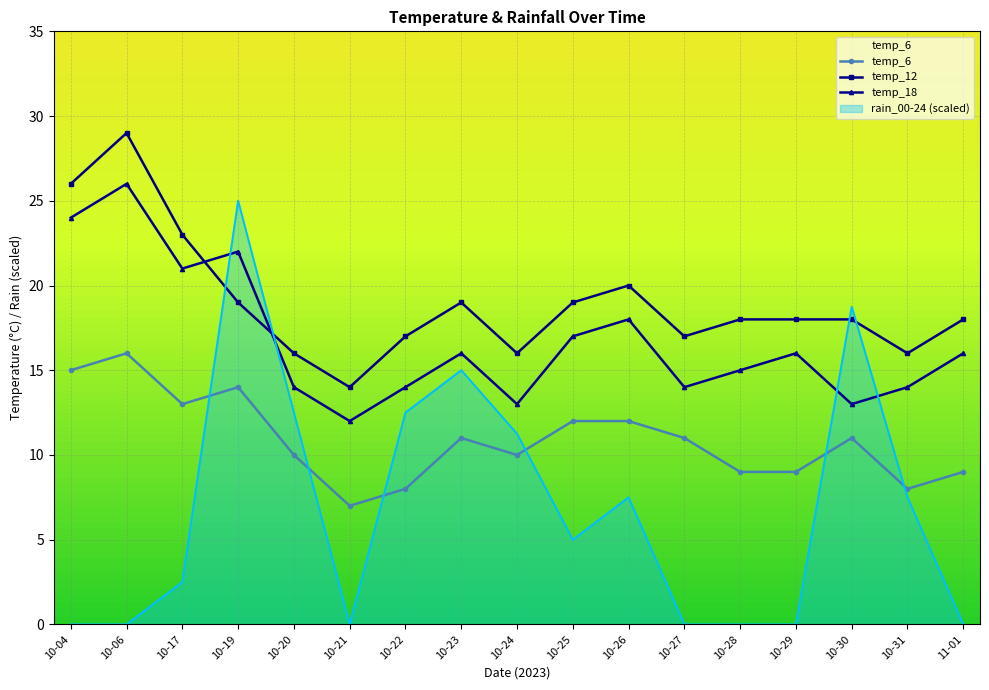

At how many categories does at least one series exceed 17?

11